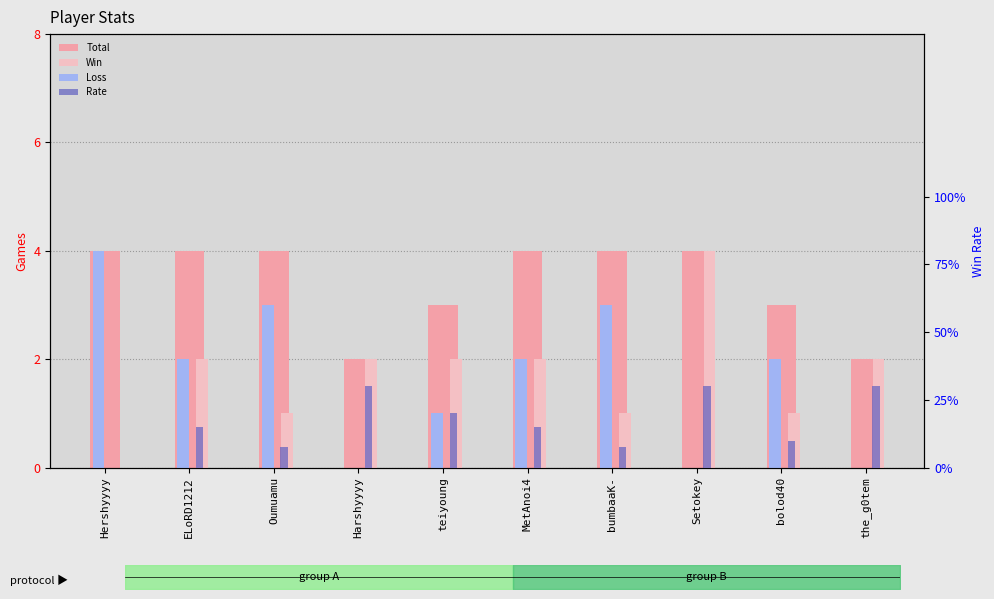

What are all the series names shown in the legend?

Total, Win, Loss, Rate